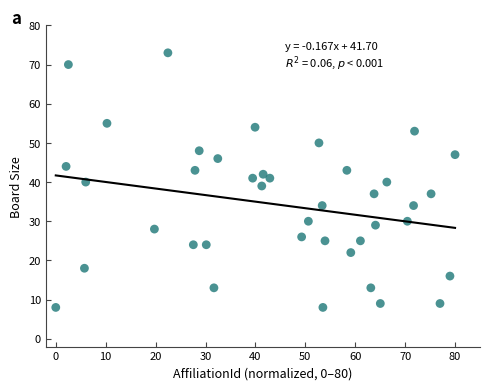

What is the range of Y values (max minus min)?

65